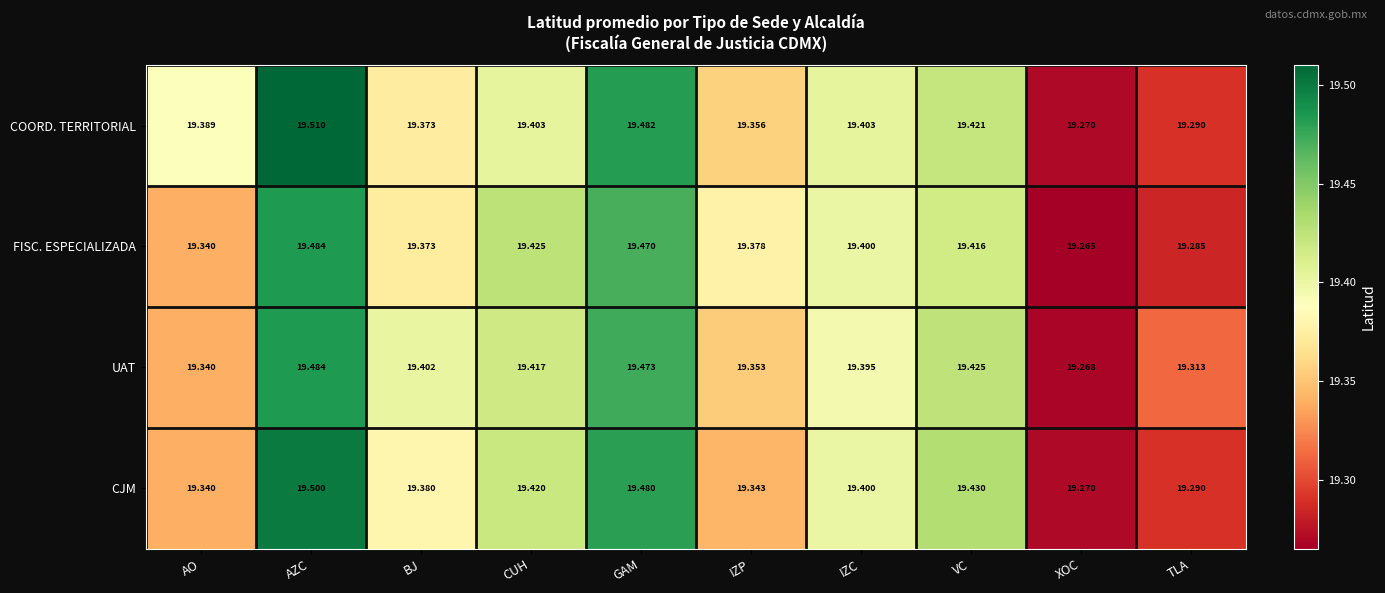

Between BJ and GAM, which series saw the biggest shift?

COORD. TERRITORIAL